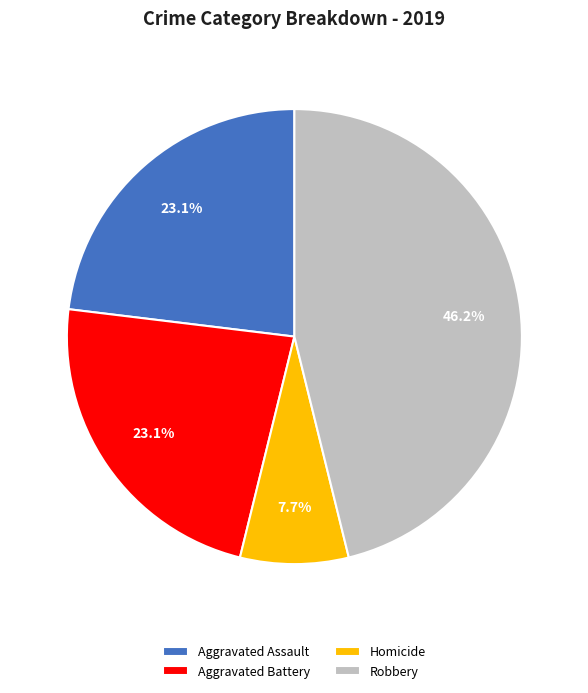

Is the sum of Homicide and Robbery greater than half?

Yes